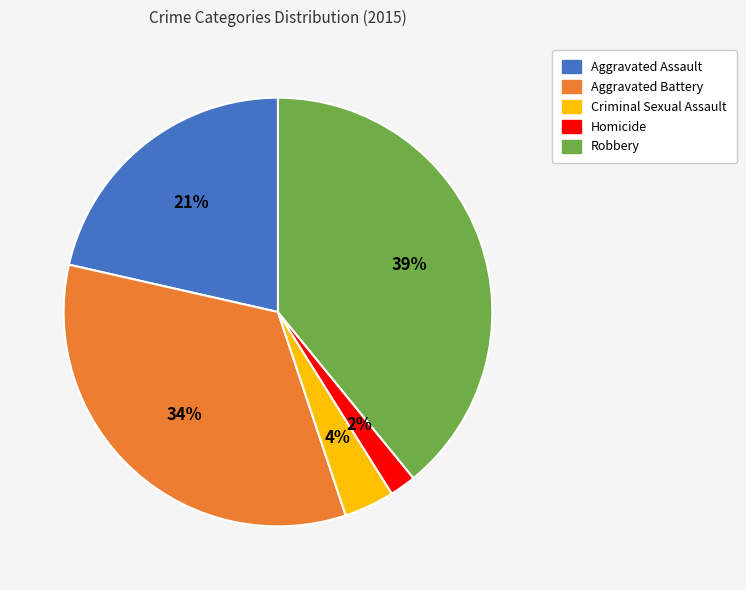

Between Homicide and Aggravated Battery, which is larger?

Aggravated Battery